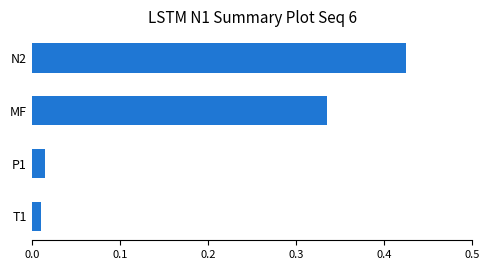

Which has a higher value, T1 or N2?

N2